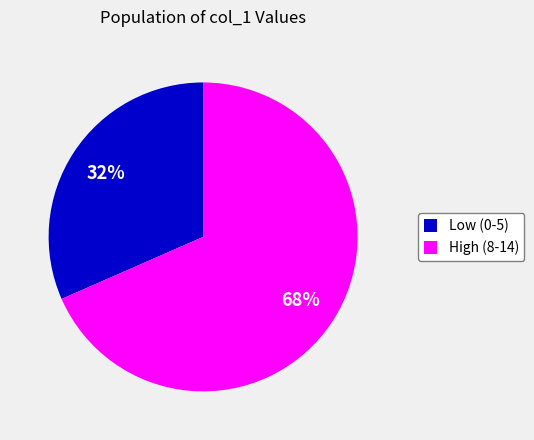

Is there any slice that represents more than half of the pie?

Yes